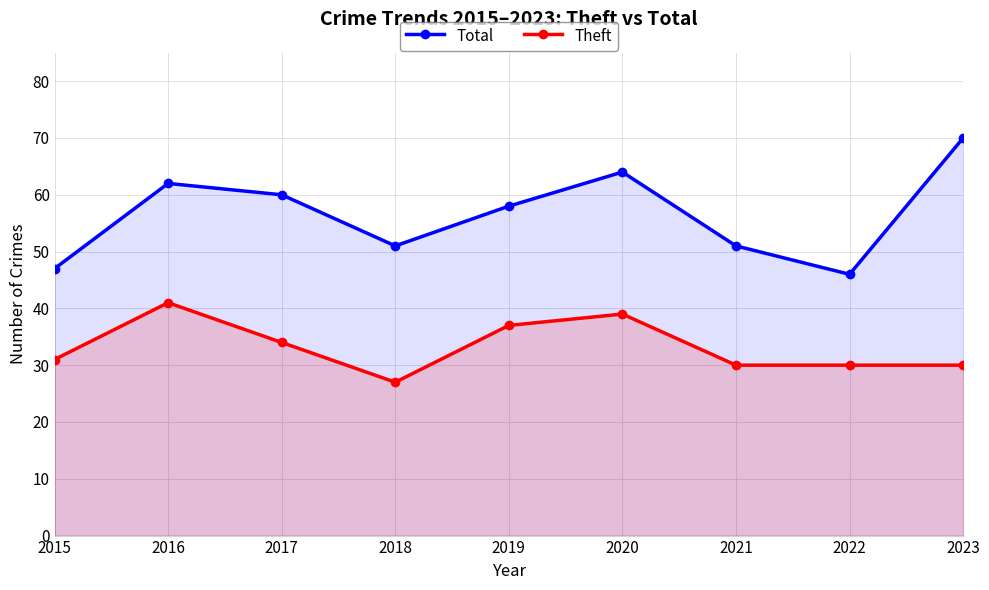

What are all the series names shown in the legend?

Total, Theft